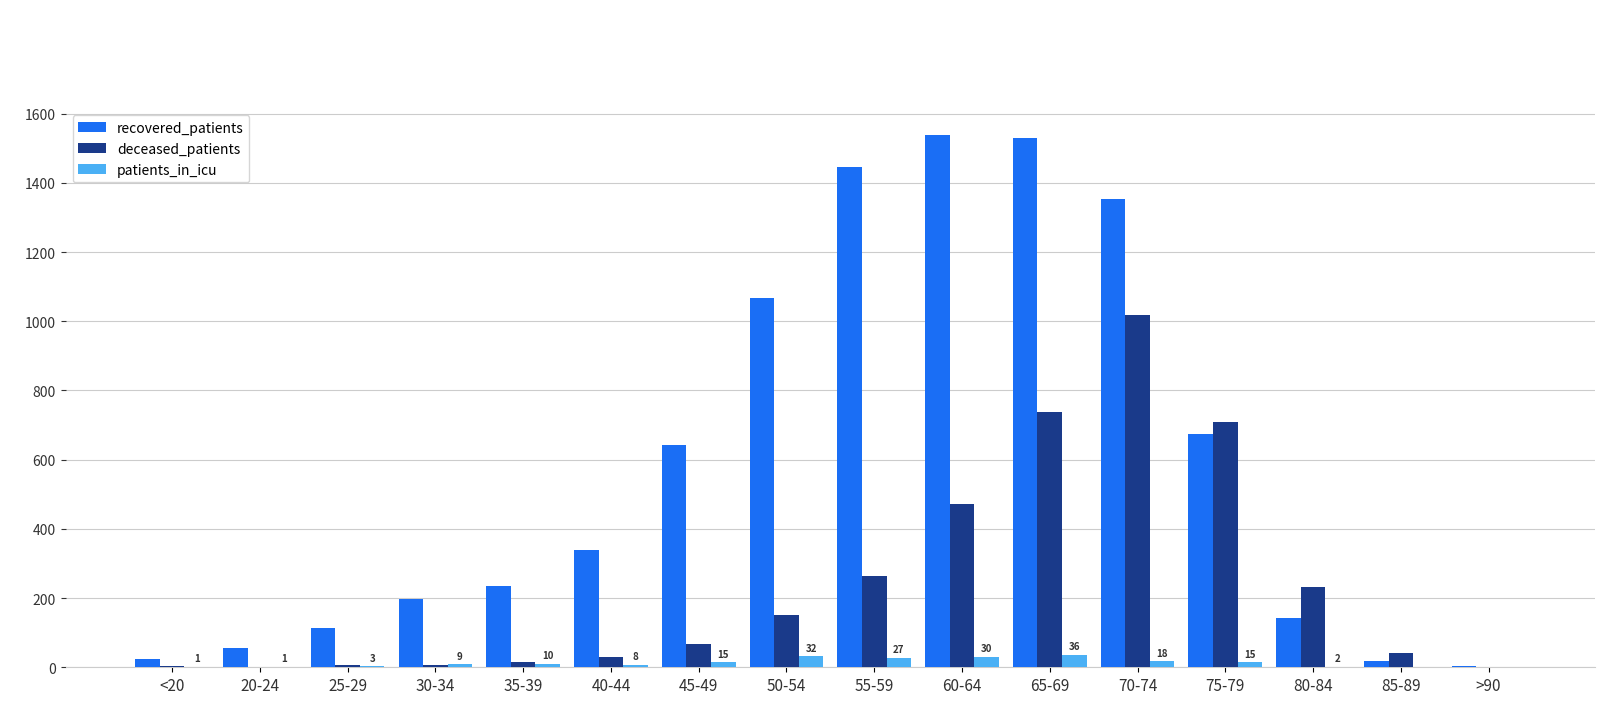

Which category has the highest value in the deceased_patients series?

70-74